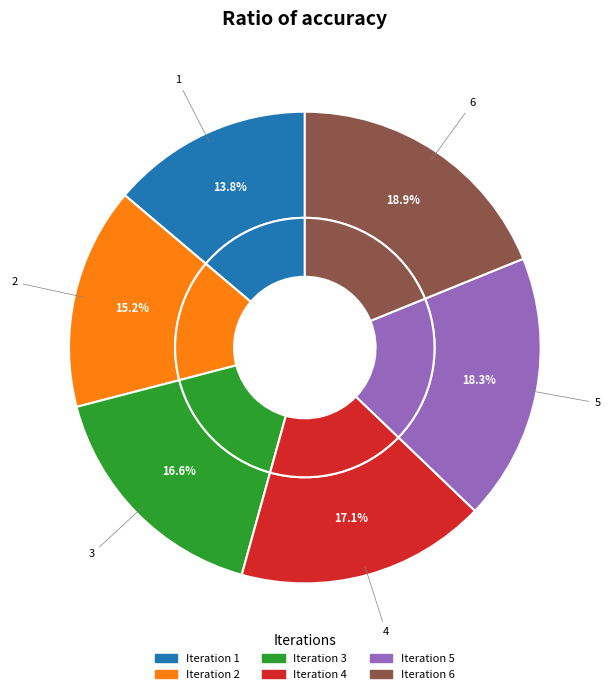

Do 2 and 1 together represent more than half of the pie?

No